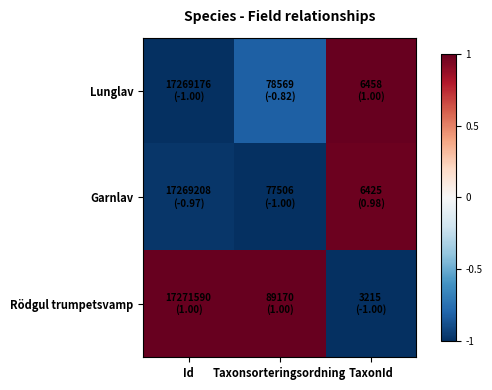

Which series has the largest total across all categories?

Rödgul trumpetsvamp